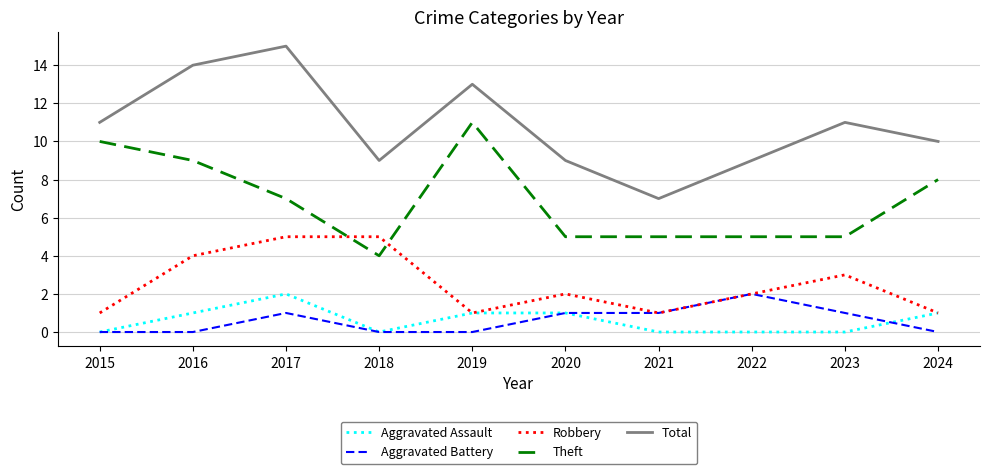

How many interior local valleys does the Total series have?

2